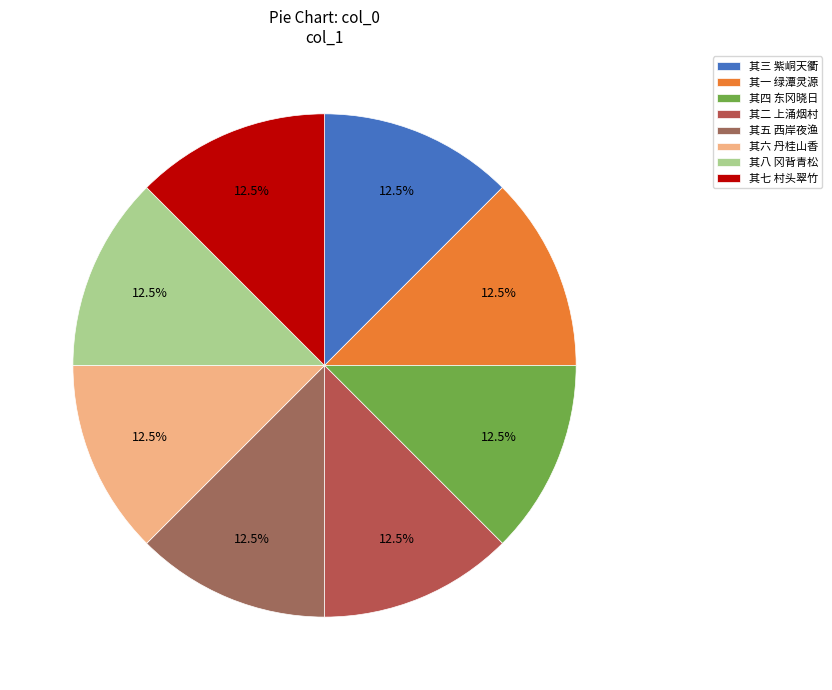

Count the number of slices in the pie.

8